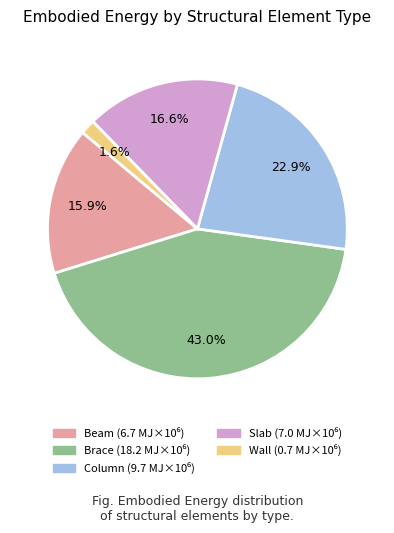

Rank the categories by value from highest to lowest.

Brace, Column, Slab, Beam, Wall